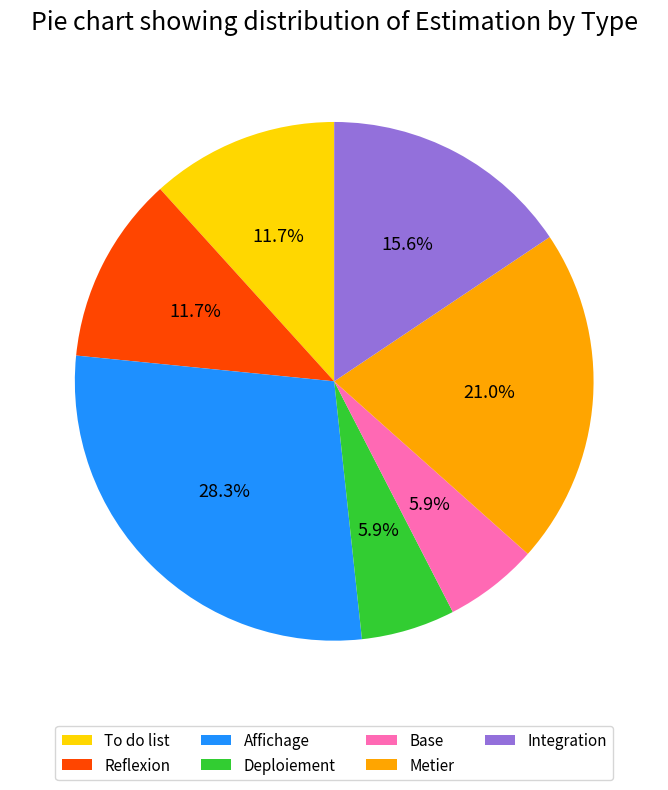

To the nearest percent, what is the combined percentage of Deploiement and Base?

12%